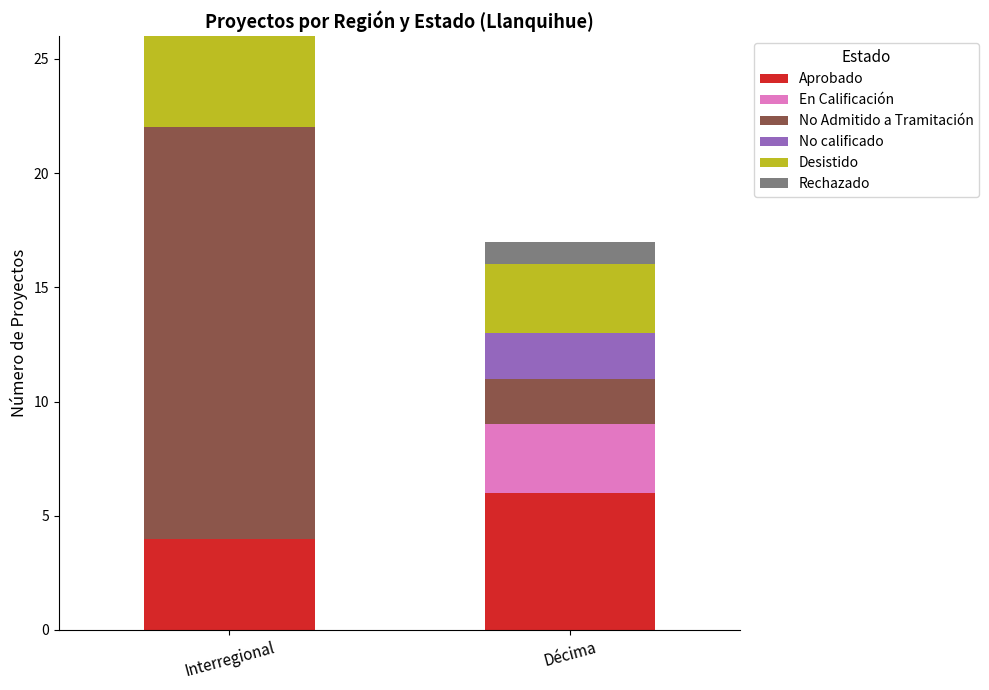

At which label does Aprobado reach its peak?

Décima